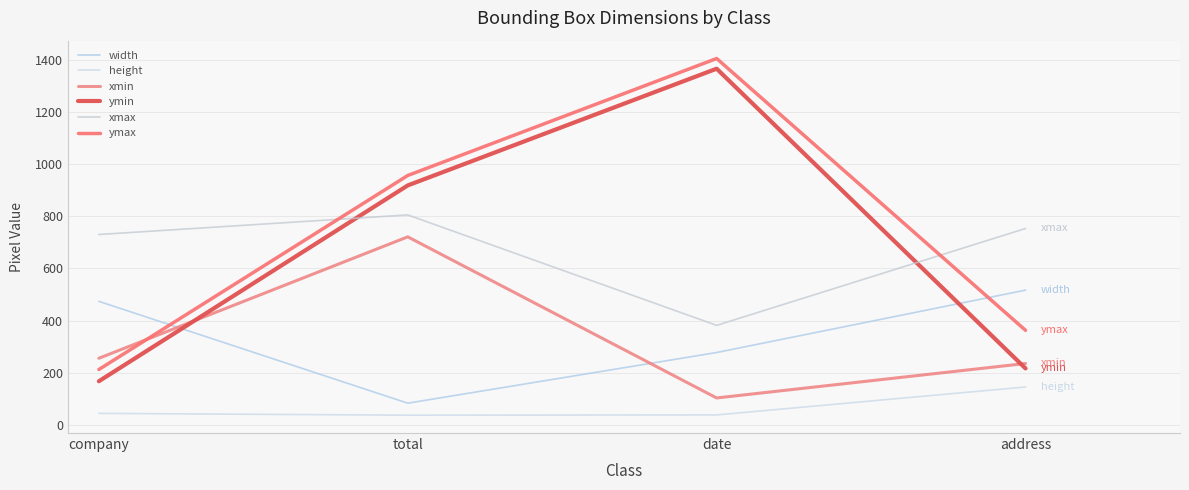

How many data points in width are above 474?

1